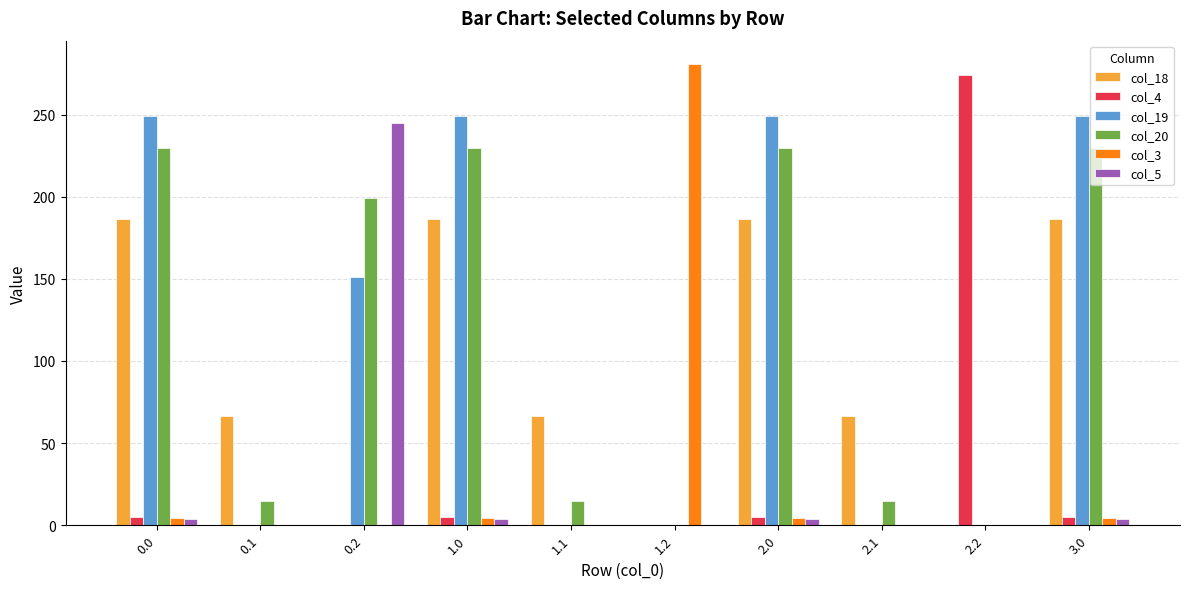

The col_3 series shows 4.4 at 1.0. True or false?

True